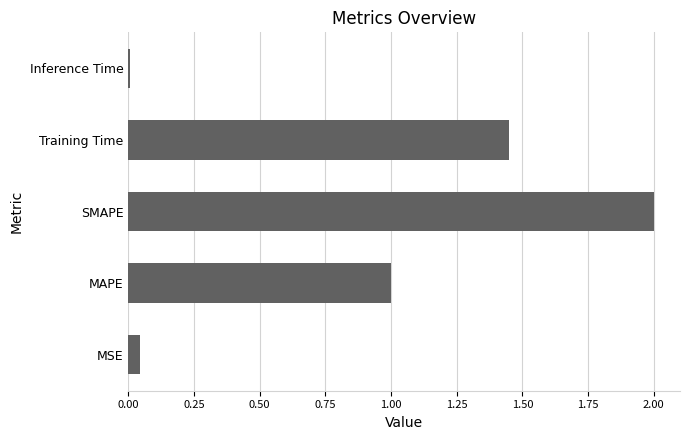

How many series are shown in this chart?

1